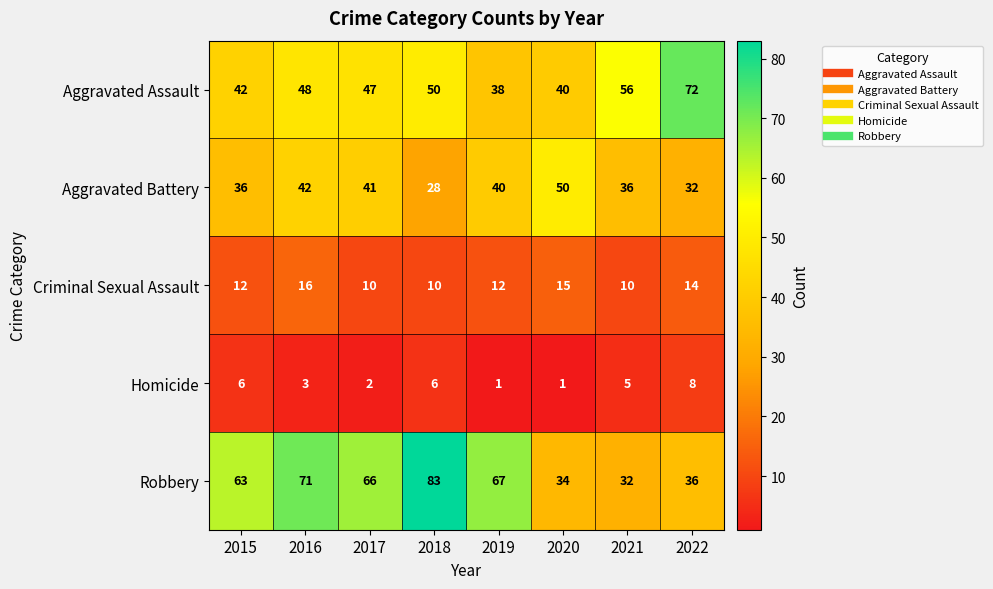

What is the total value across all series at 2022?

162